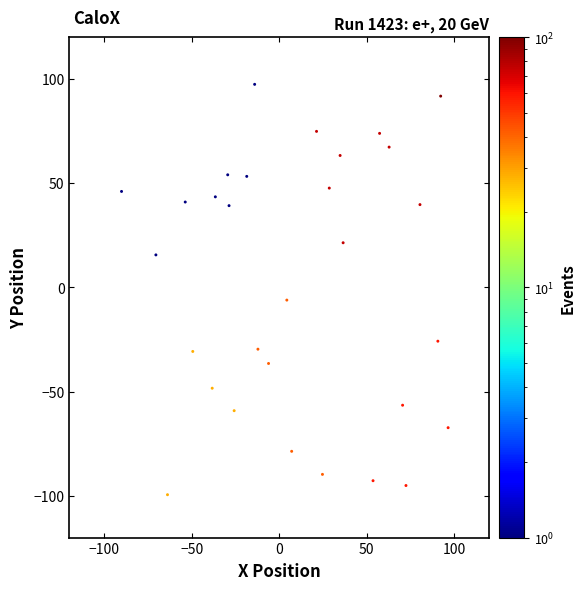

What is the range of X values (max minus min)?

186.8